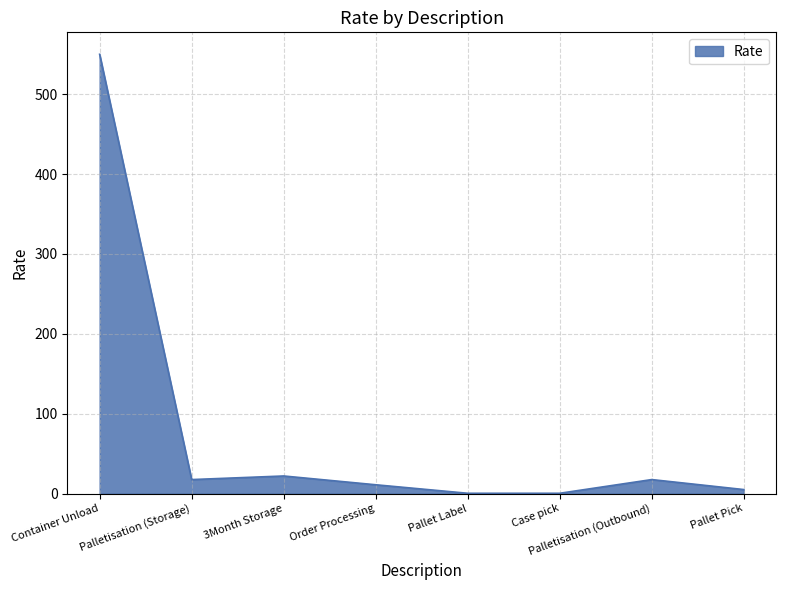

What is the maximum value shown in the chart?

550.0